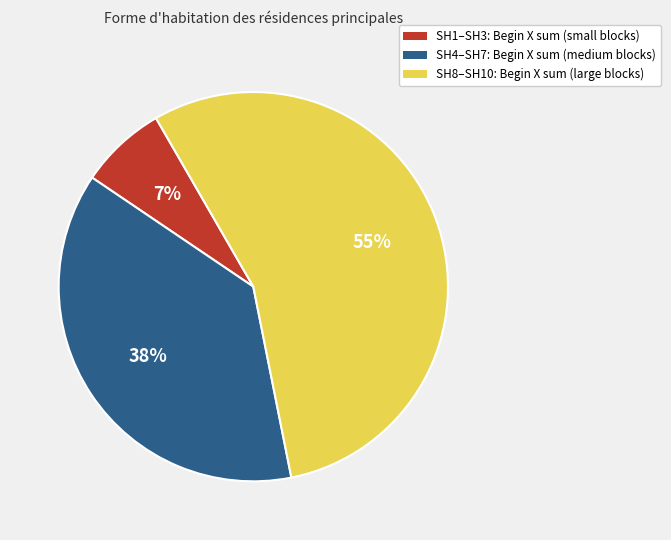

Does any single category account for the majority?

Yes